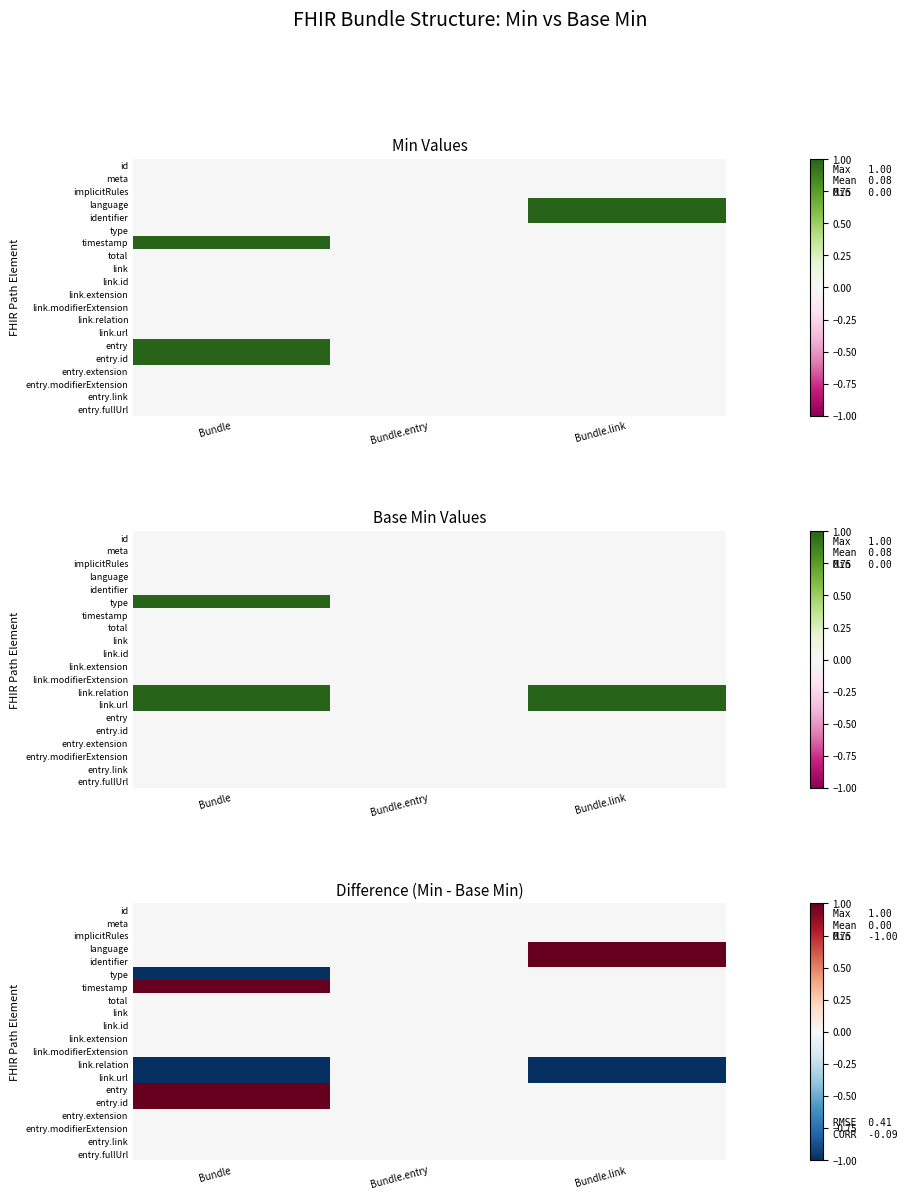

What is the approximate value of language at Bundle.link?

1